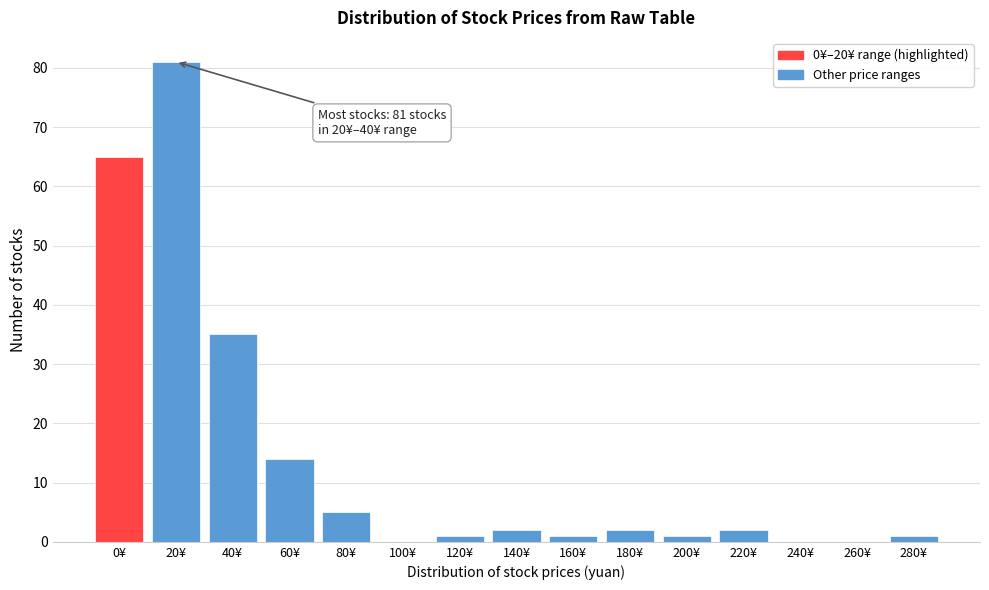

Reading left to right, what are all the values shown in this chart?

0¥=65	20¥=81	40¥=35	60¥=14	80¥=5	100¥=0	120¥=1	140¥=2	160¥=1	180¥=2	200¥=1	220¥=2	240¥=0	260¥=0	280¥=1